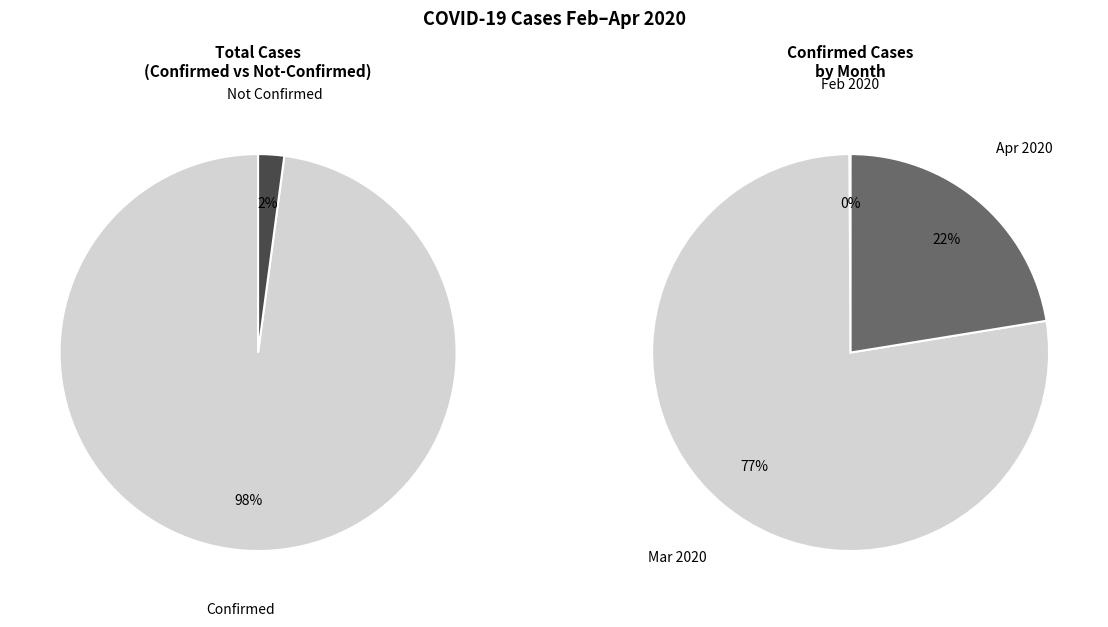

Rank the series at 35 from highest to lowest value.

Confirmed, Not Confirmed